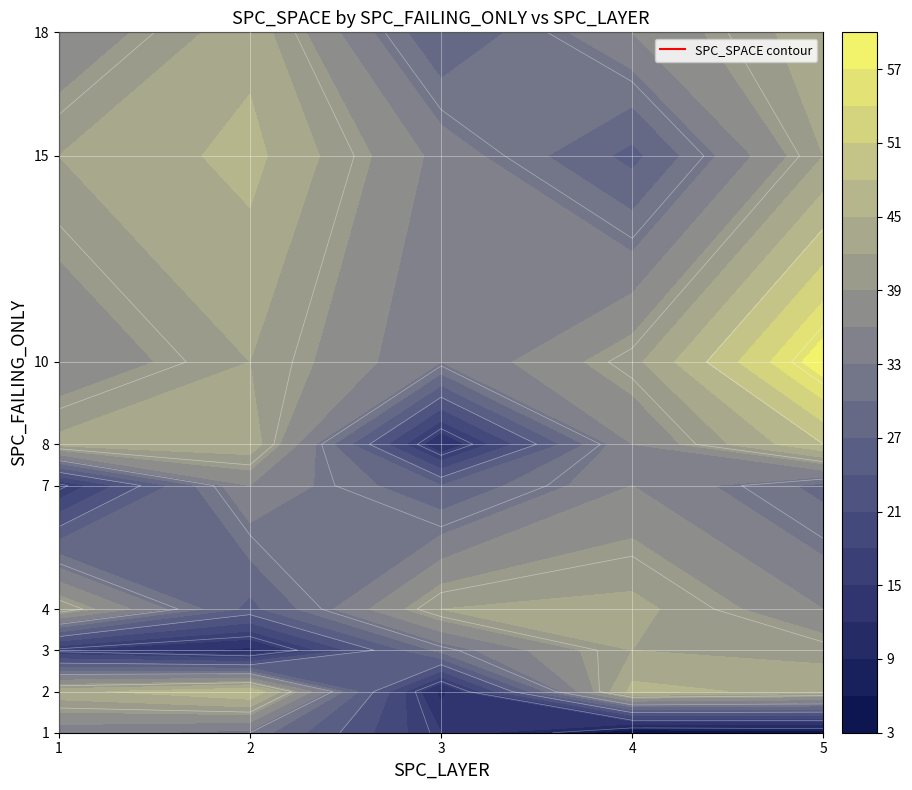

What is the difference between the second highest and minimum values in the 8 series?

32